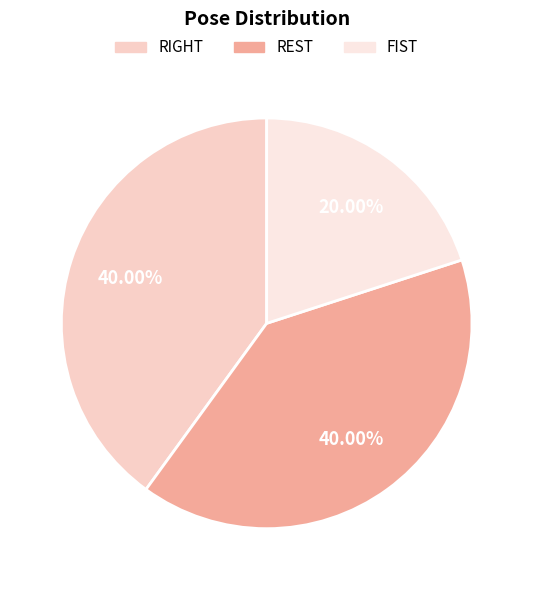

Which slice is the smallest?

FIST